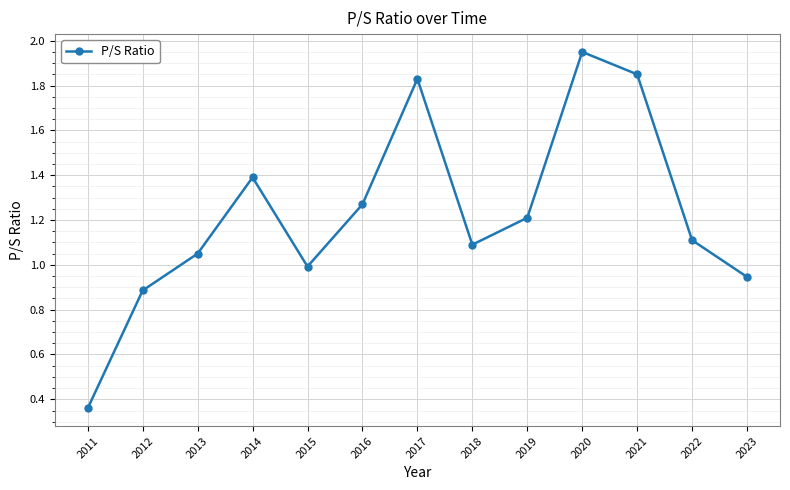

Which has a higher value, 2019 or 2020?

2020